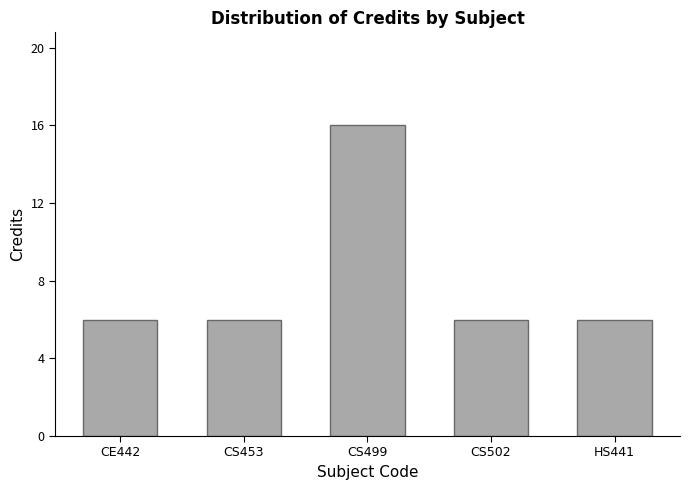

What is the sum of all values?

40